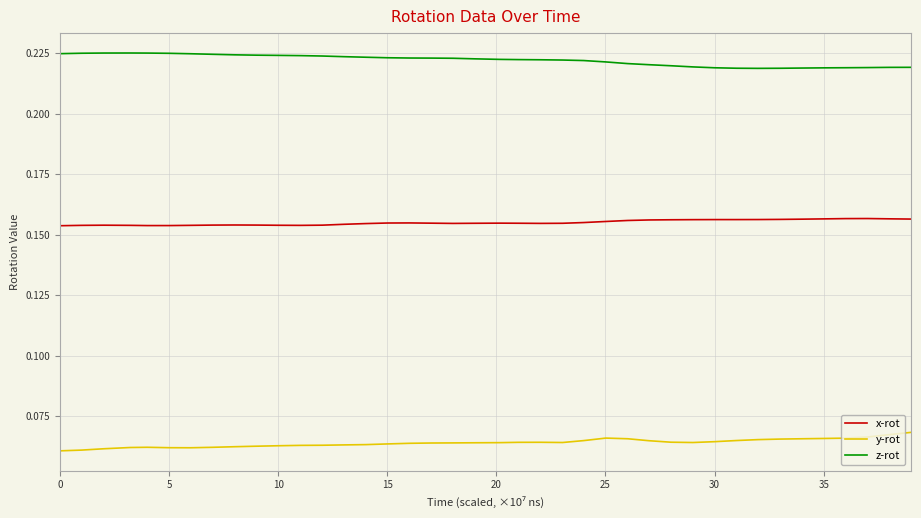

Rank the series by their average value, from highest to lowest.

z-rot, x-rot, y-rot